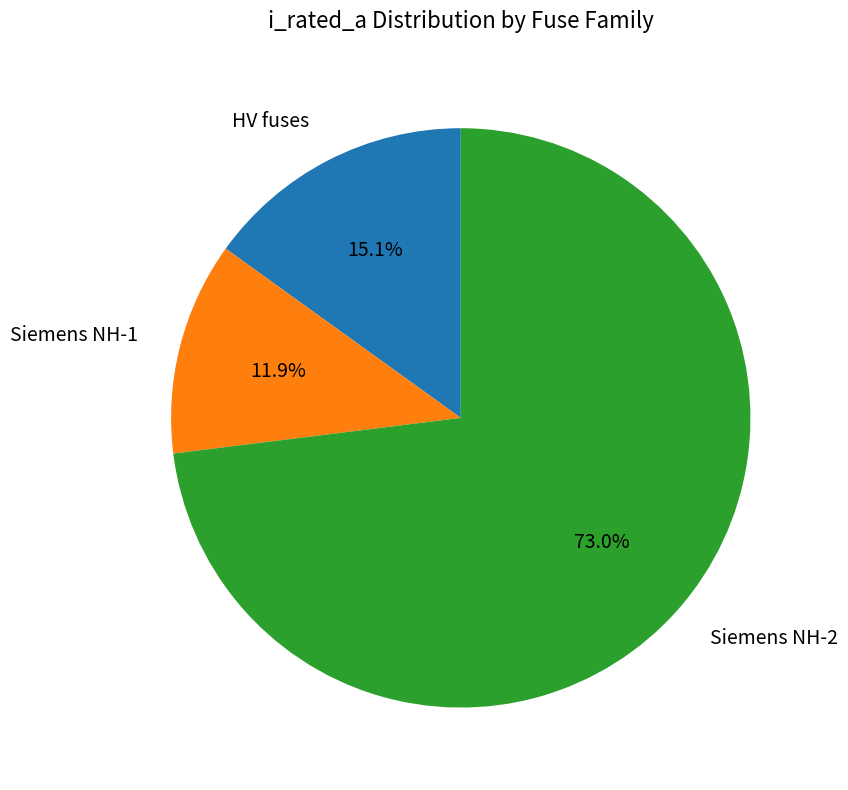

Is there a majority slice in this chart?

Yes